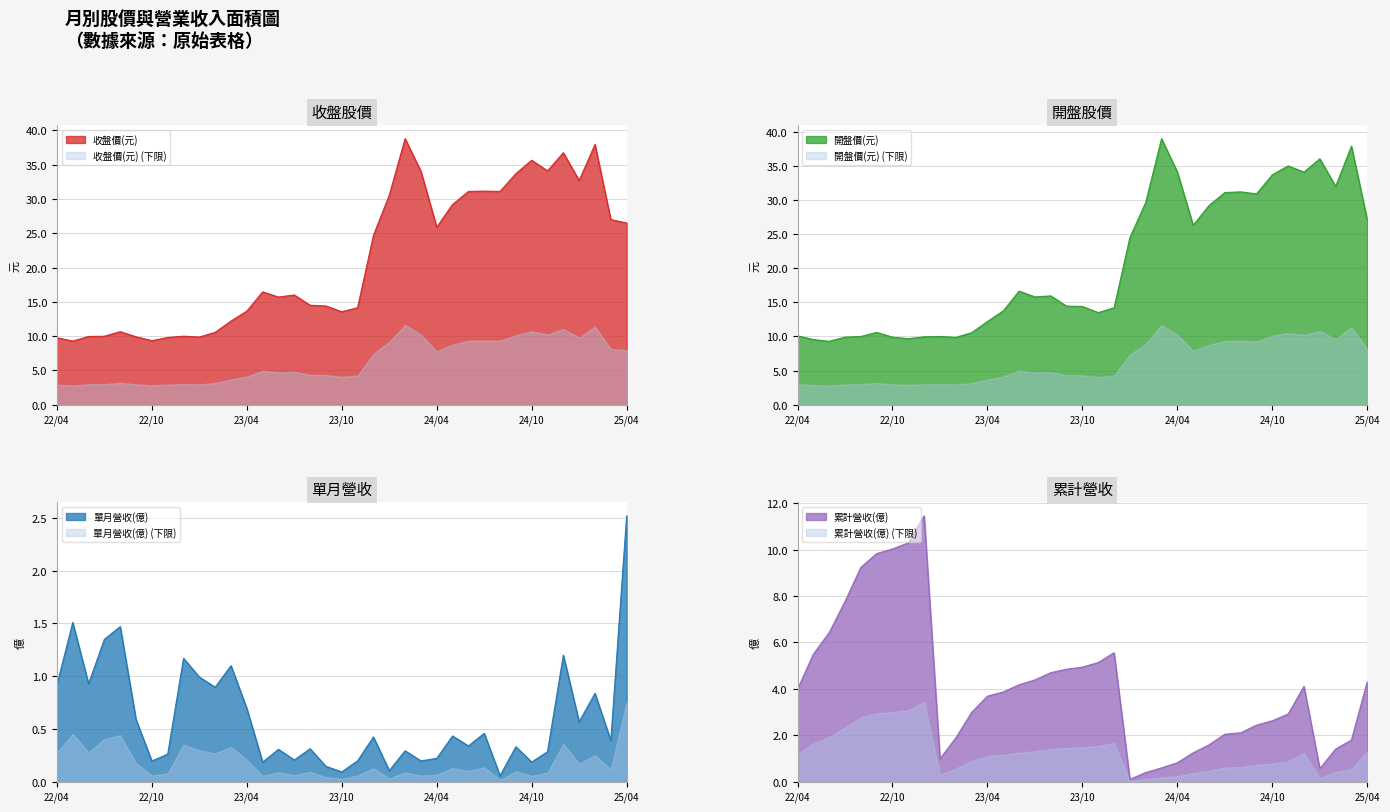

Is it true that 收盤價(元) equals 43.9 at 24/04?

False